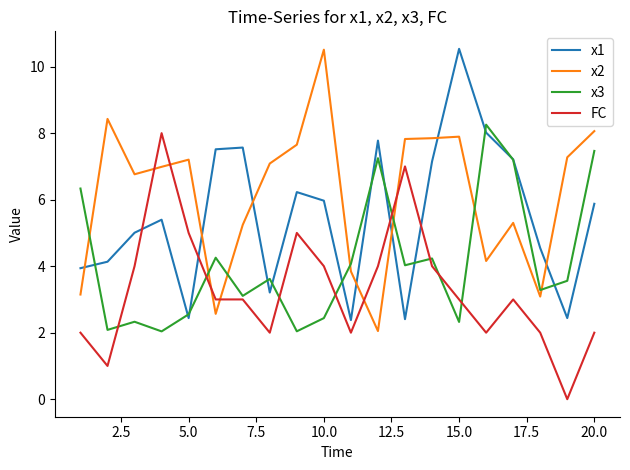

True or false: x2 and x1 cross at least once.

True